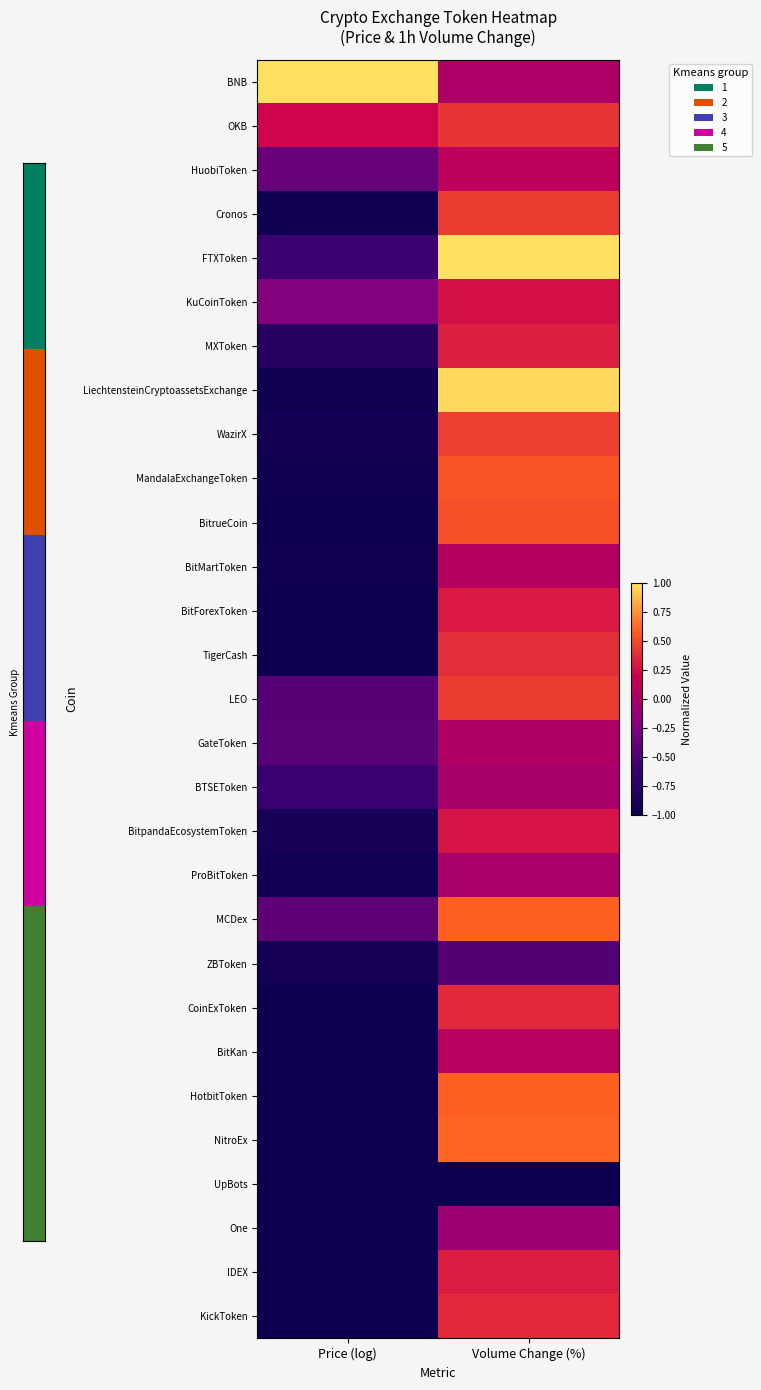

Which has a higher value, Volume Change (%) or Price (log)?

Price (log)